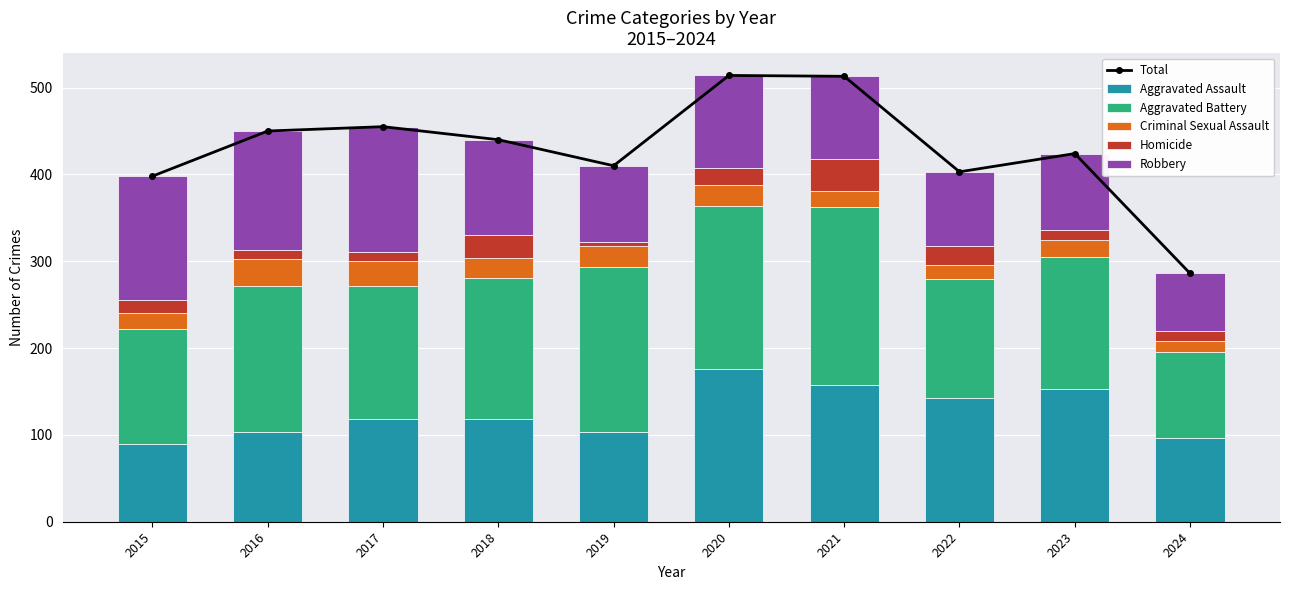

What are all the series names shown in the legend?

Total, Aggravated Assault, Aggravated Battery, Criminal Sexual Assault, Homicide, Robbery